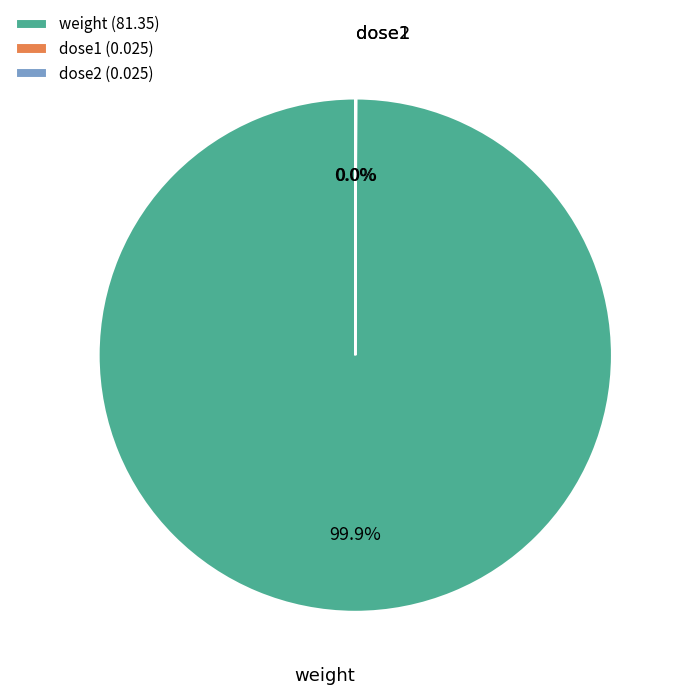

Does weight account for over 50% of the chart?

Yes